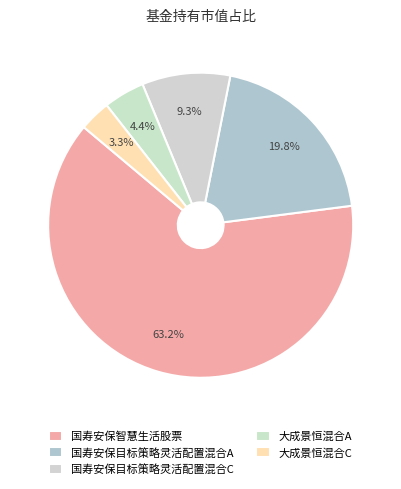

To the nearest percent, what is the difference between the largest and smallest slice percentages?

60%